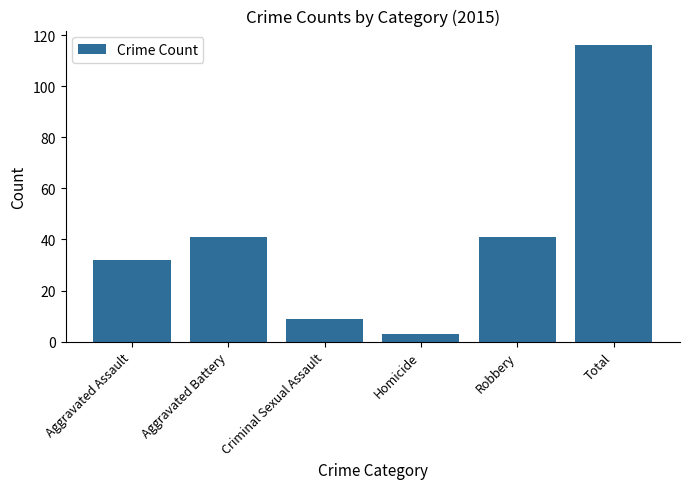

The chart shows a value of 32 at Aggravated Assault. True or false?

True